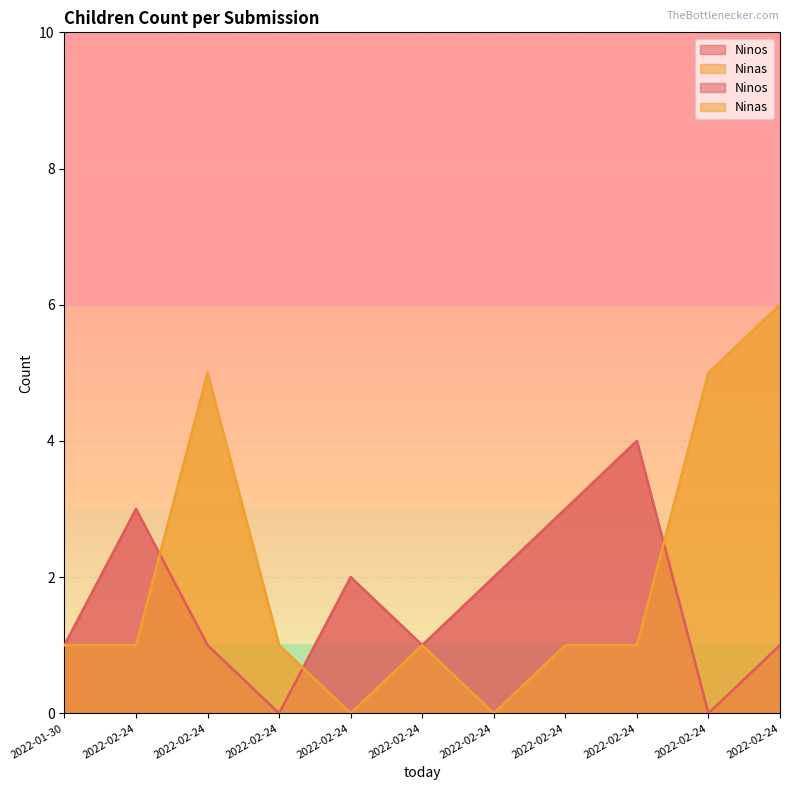

Where does the Ninas series first go above 1?

2022-02-24